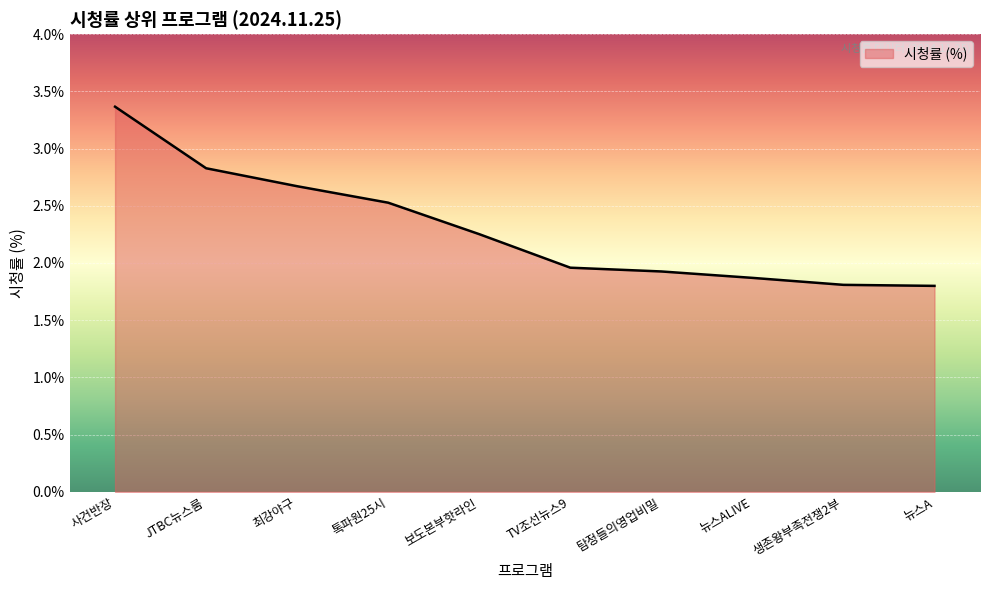

What is the sum of the values at TV조선뉴스9 and 뉴스ALIVE?

3.8